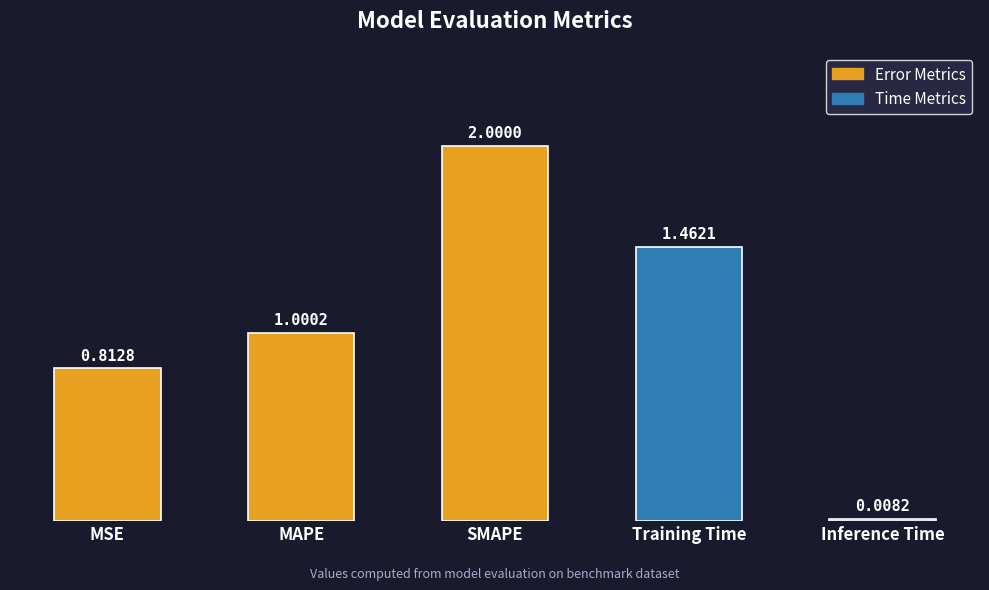

Rank the categories by value from lowest to highest.

Inference Time, MSE, MAPE, Training Time, SMAPE